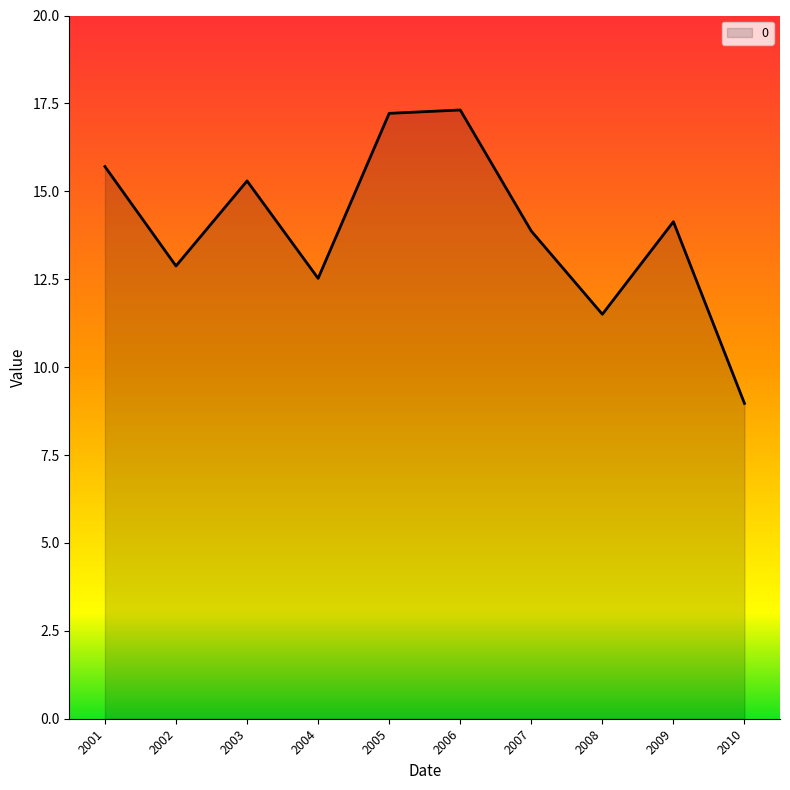

Count the number of categories in the chart.

10